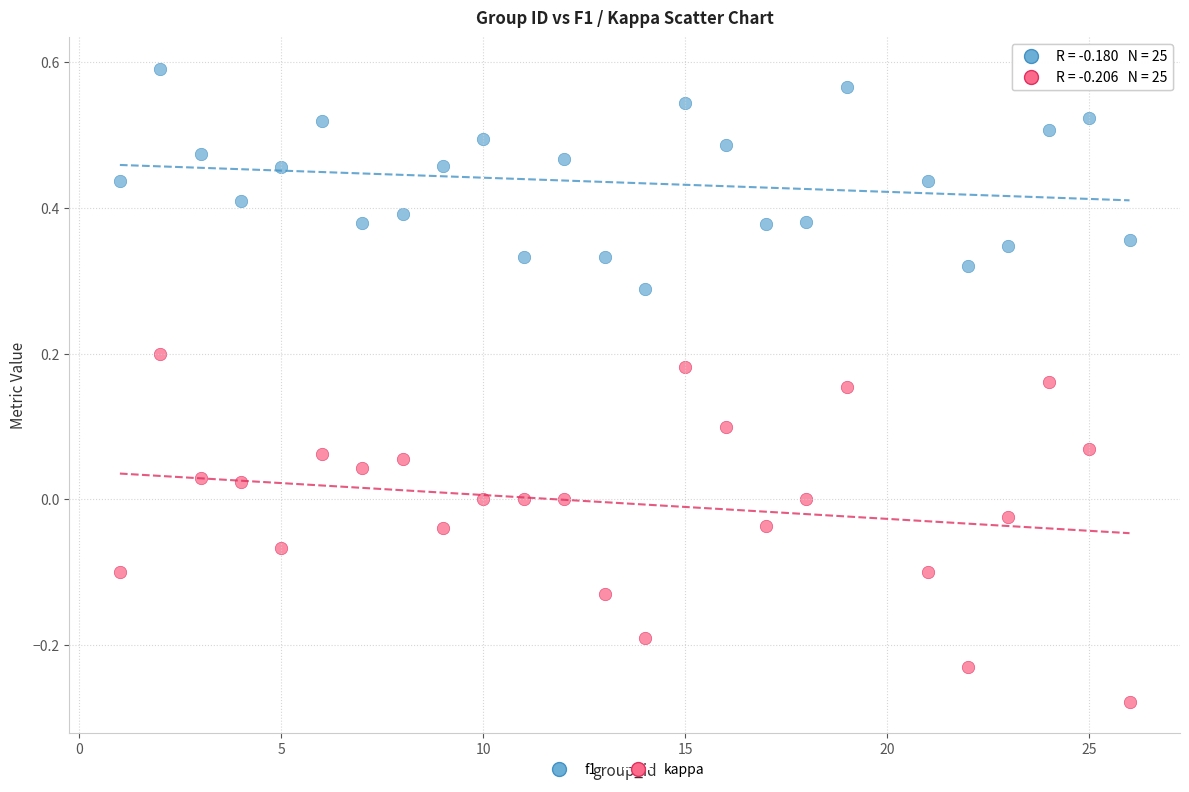

What are all the series names shown in the legend?

f1, kappa